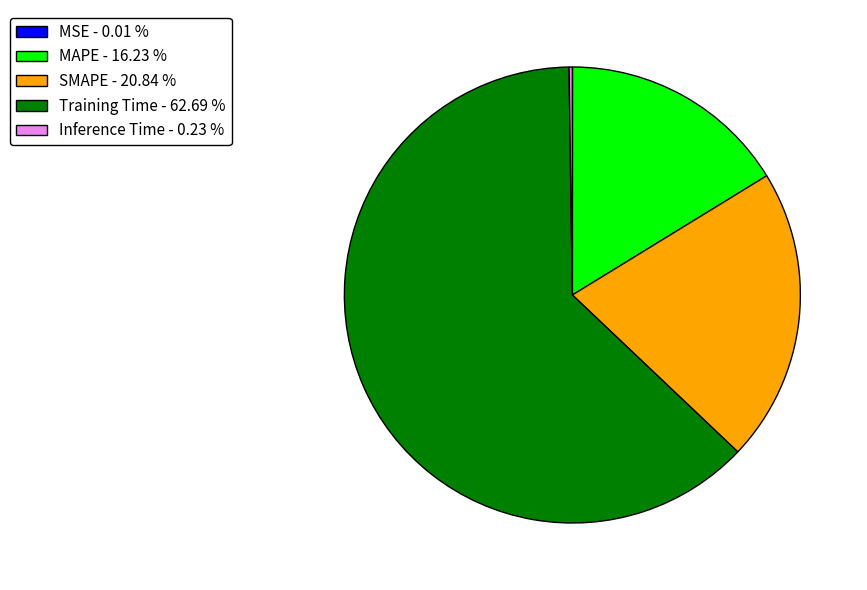

Is MAPE - 16.23 % the majority of the pie?

No